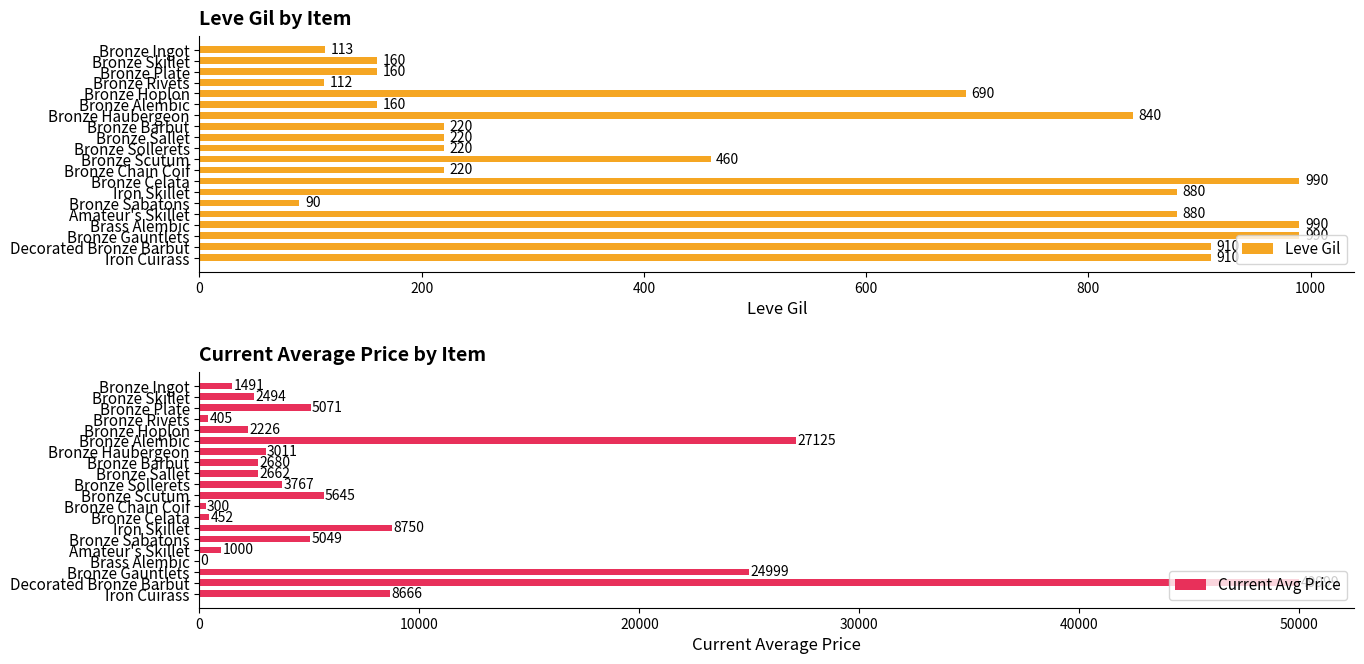

Where is Leve Gil nearest to the value 540?

Bronze Scutum